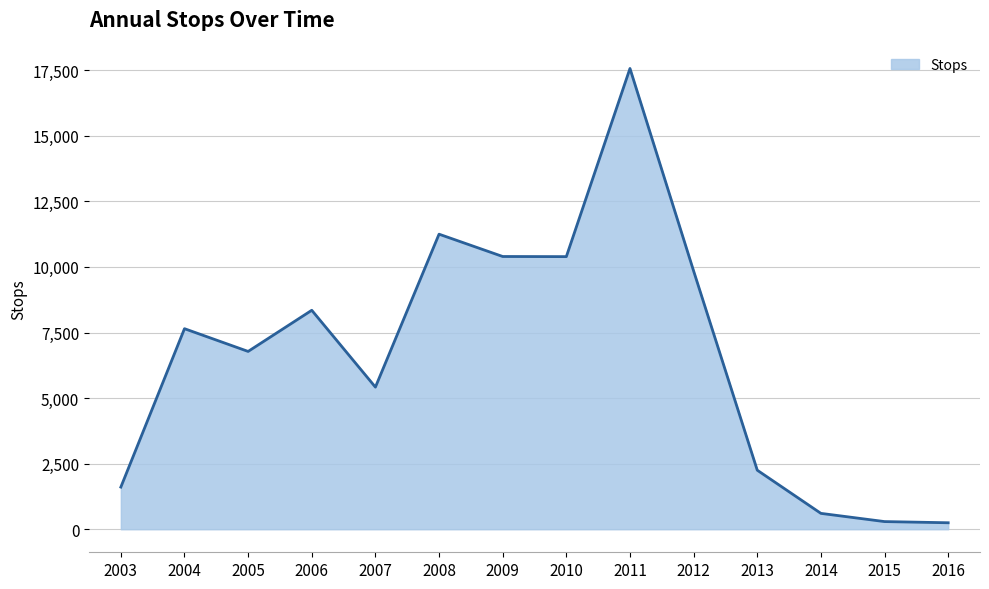

What is the difference between the values at 2009 and 2005?

3619